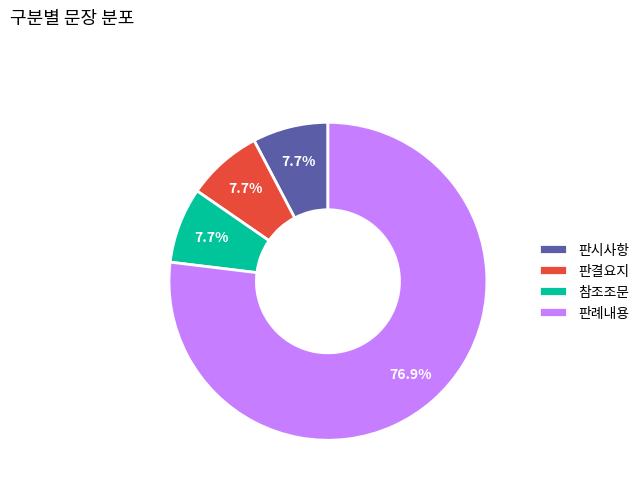

What is the largest slice in the pie chart?

판례내용